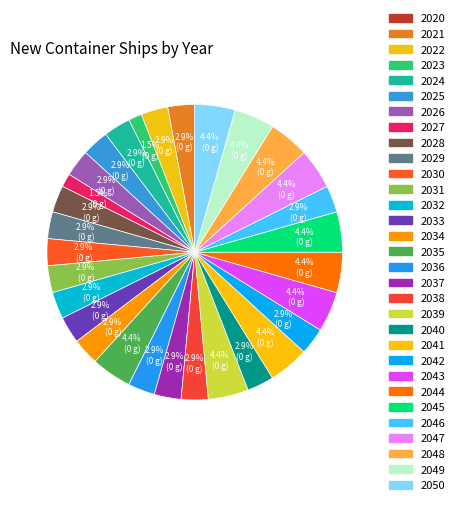

Count the number of slices in the pie.

31